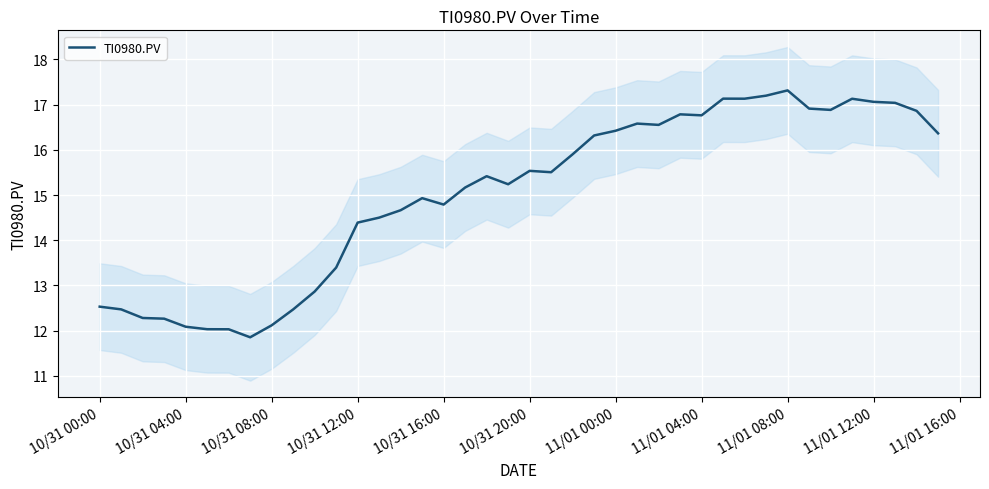

How many interior local valleys (lower than both neighbors) does the data have?

8